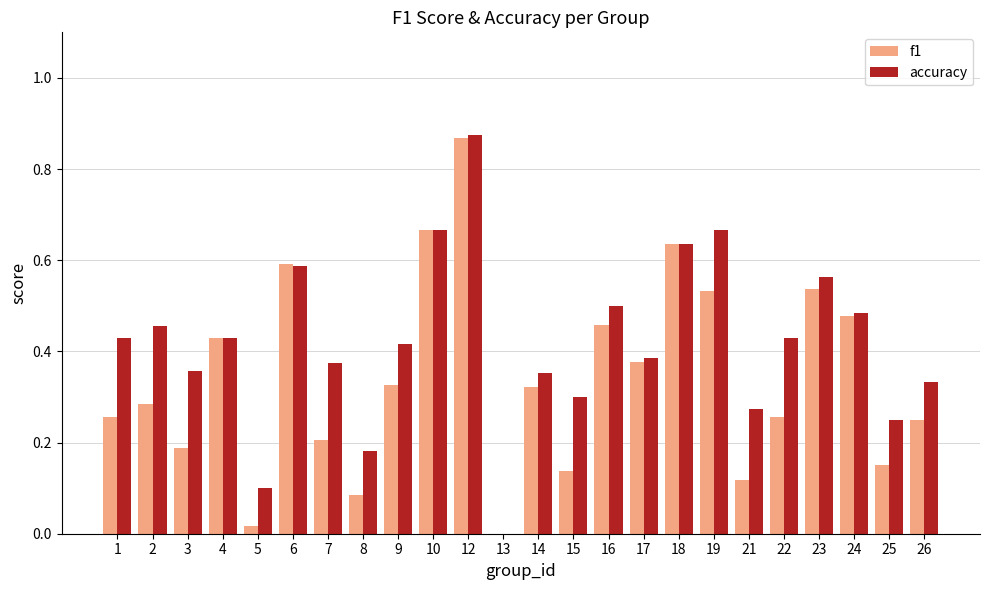

Is it true that f1 equals 0.5 at 16?

True